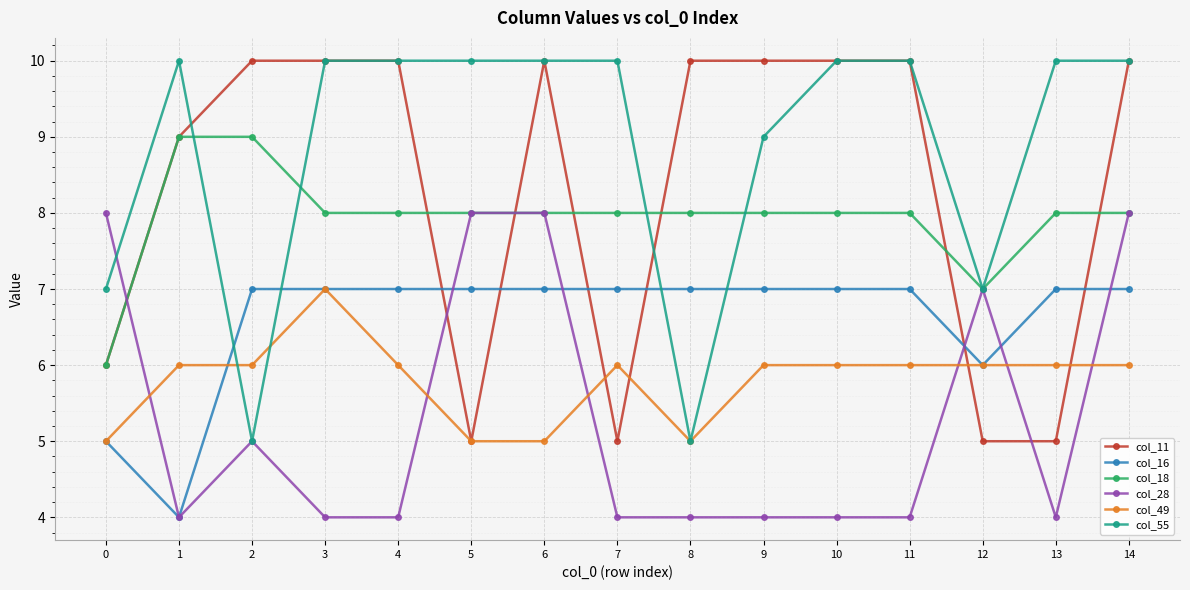

Does the chart display data point markers on the line(s)?

Yes